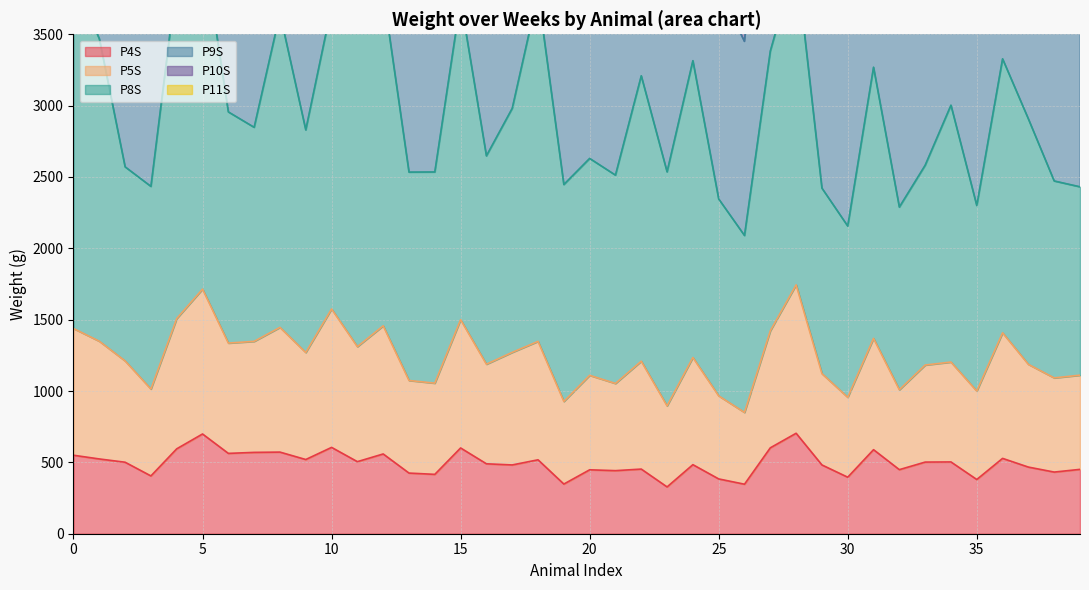

What is the maximum value for P4S?

704